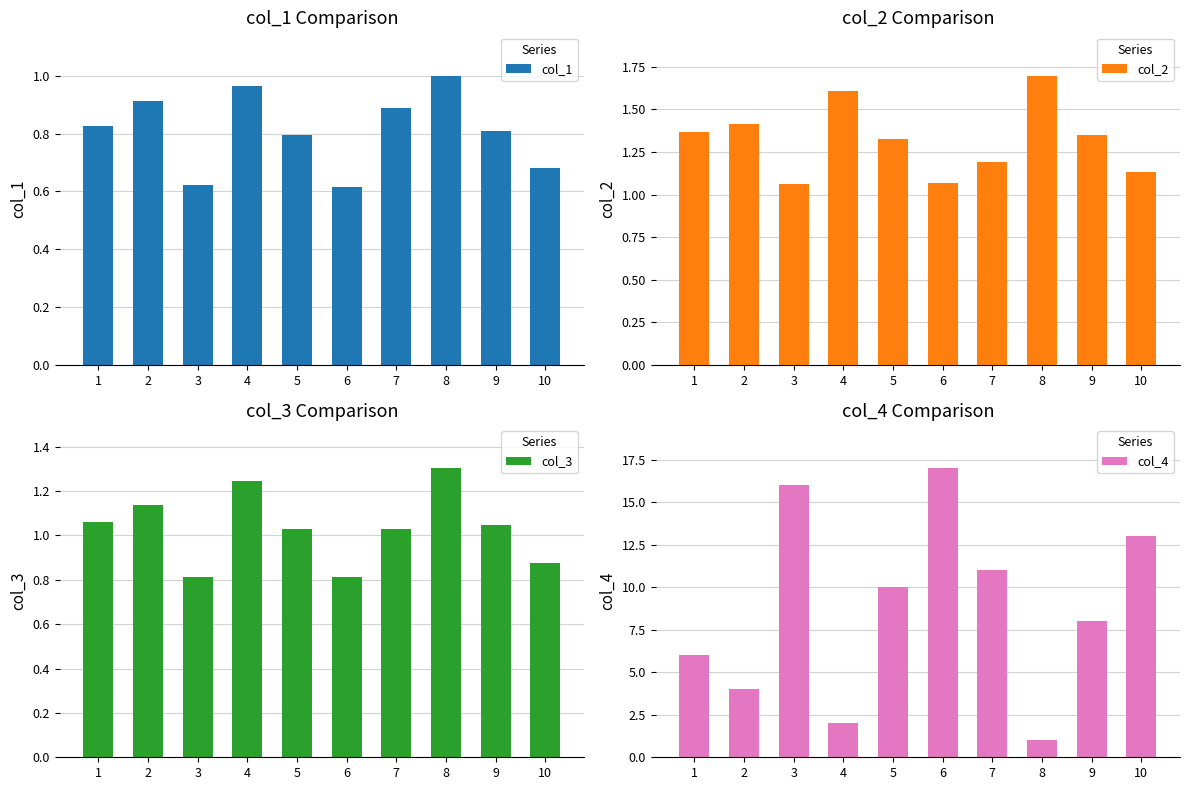

How many bars are there in total?

40